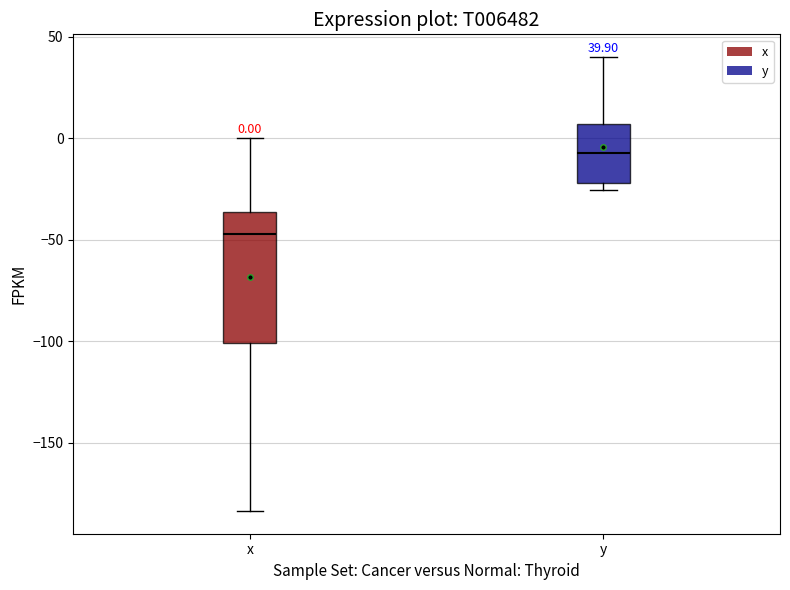

Comparing the boxes themselves (not the whiskers), which one is the tallest?

x